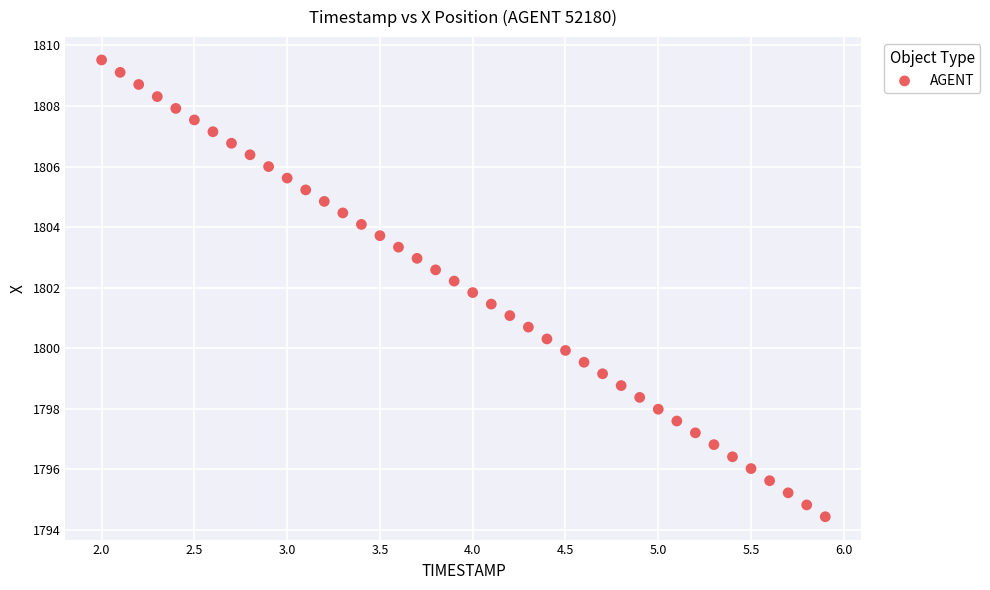

What is the range of X values (max minus min)?

3.9